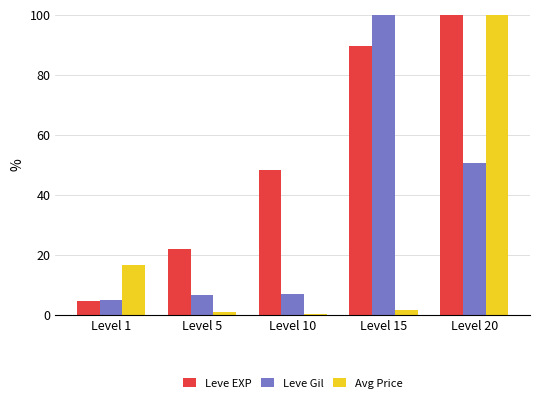

Which series changed the most between Level 1 and Level 20?

Leve EXP